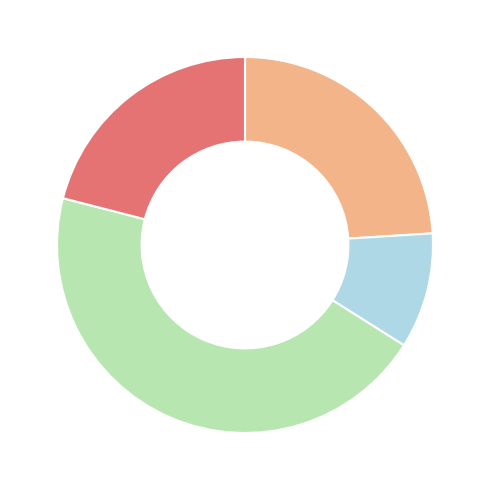

Does any single category account for the majority?

No